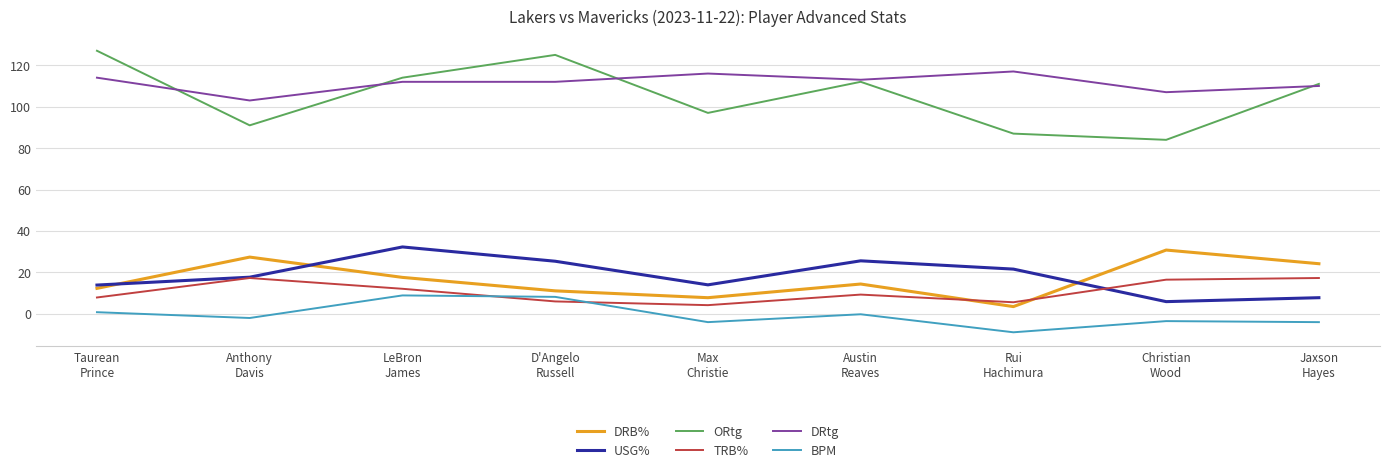

Which series has the largest range (max minus min)?

ORtg